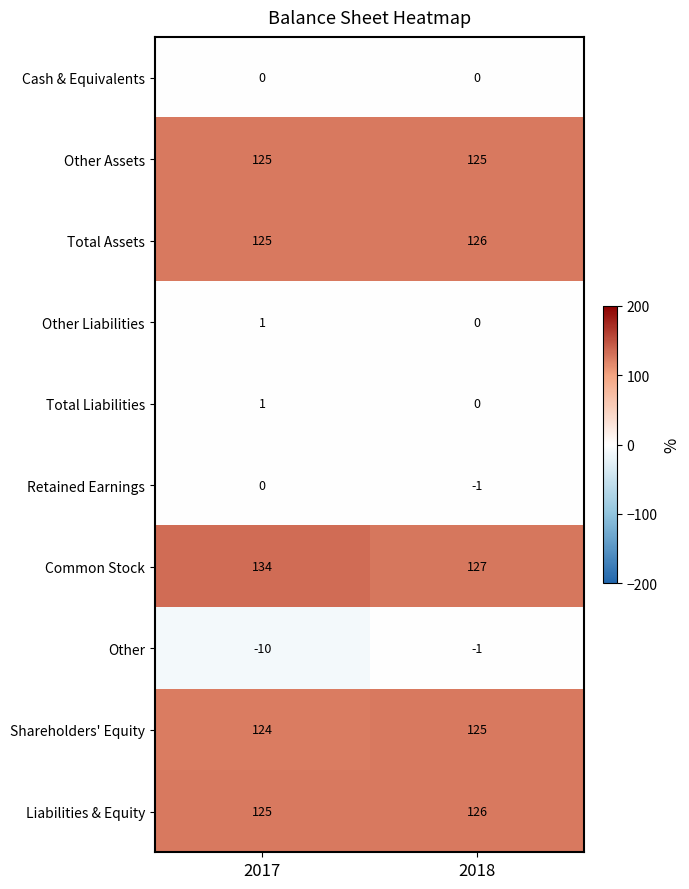

Is it true that Common Stock equals 127 at 2018?

True